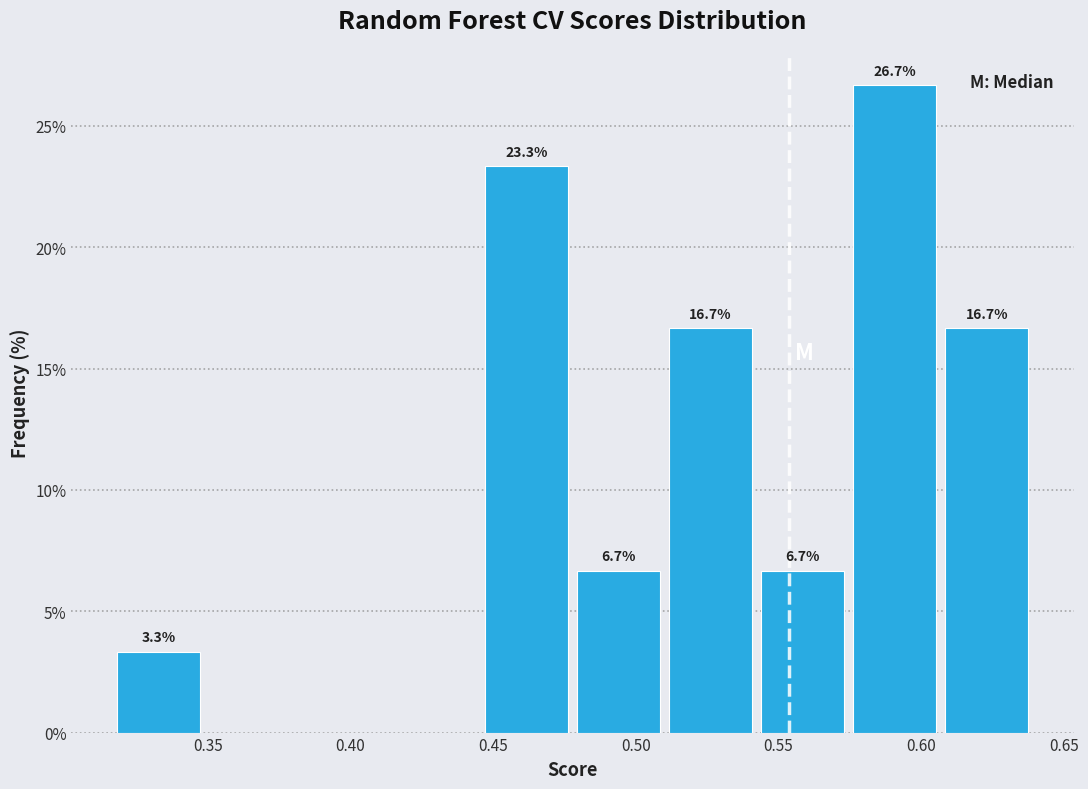

Which range on the x-axis has the tallest bar?

0.575 to 0.610